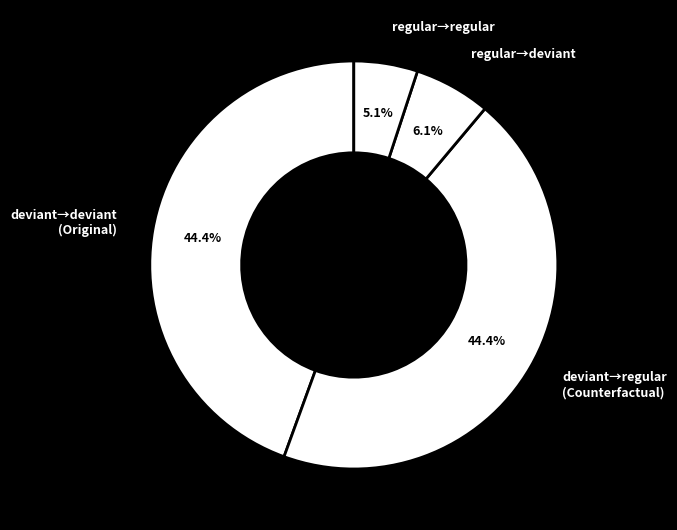

Which category has the smallest portion of the pie?

regular→regular